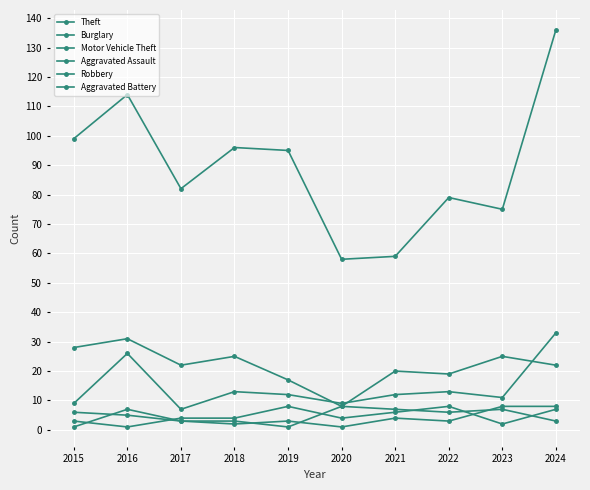

Where is the first local minimum for Aggravated Assault?

2016